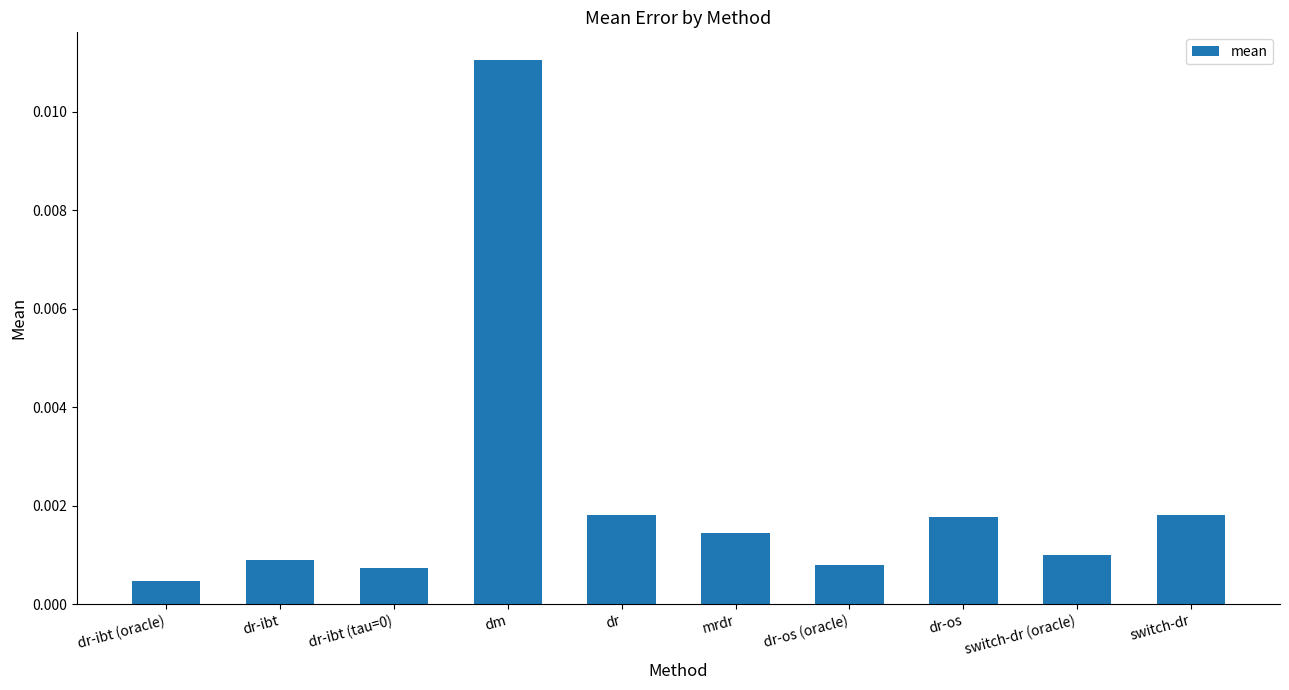

At which label is the value closest to 0?

dr-ibt (oracle)